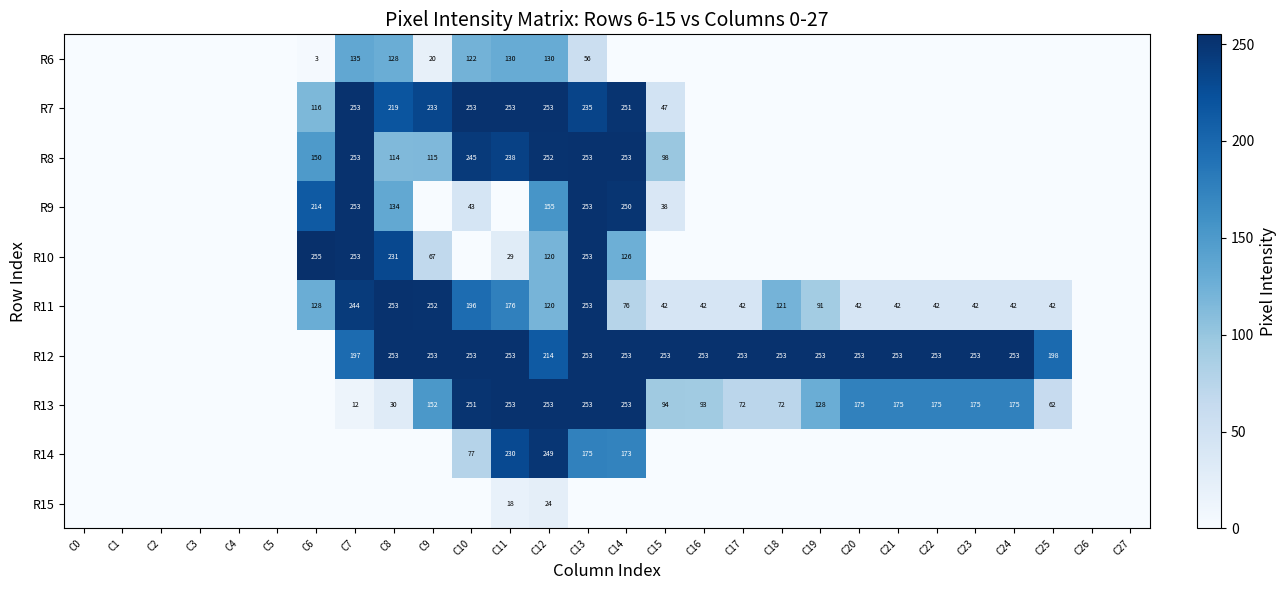

The value of R13 at C19 is 58. True or false?

False